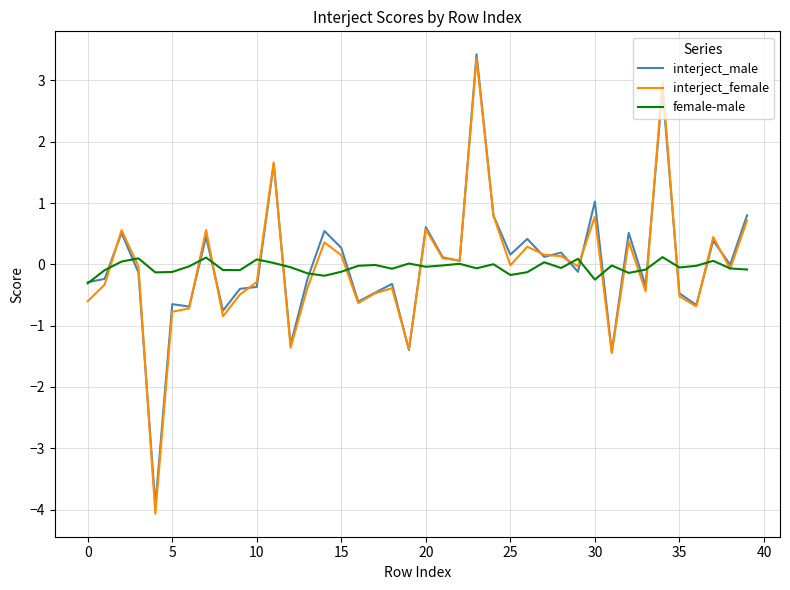

What is the lowest value of the interject_male series?

-3.9